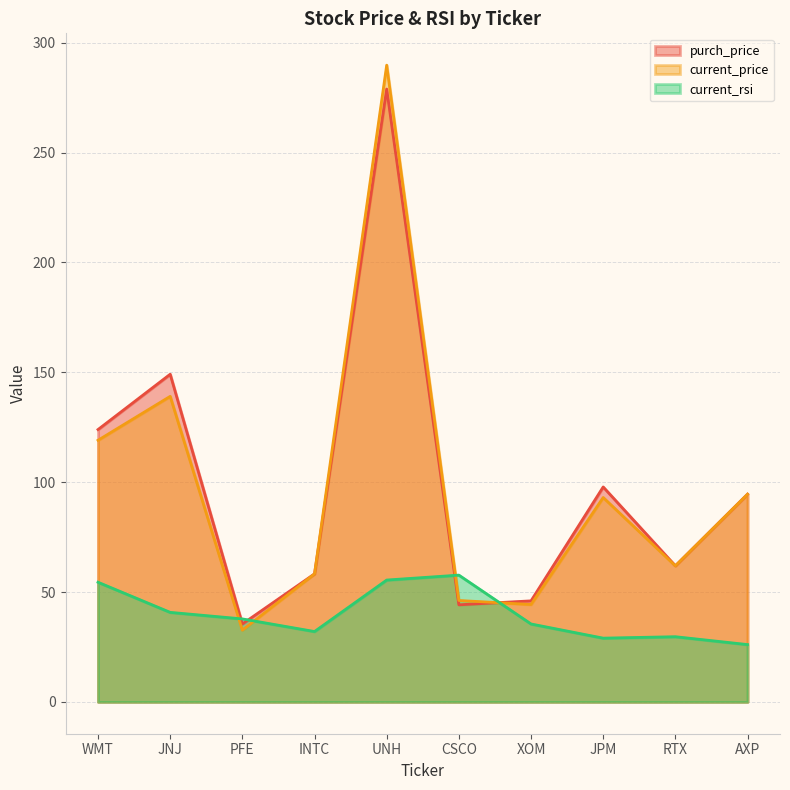

Count the number of categories in the chart.

10